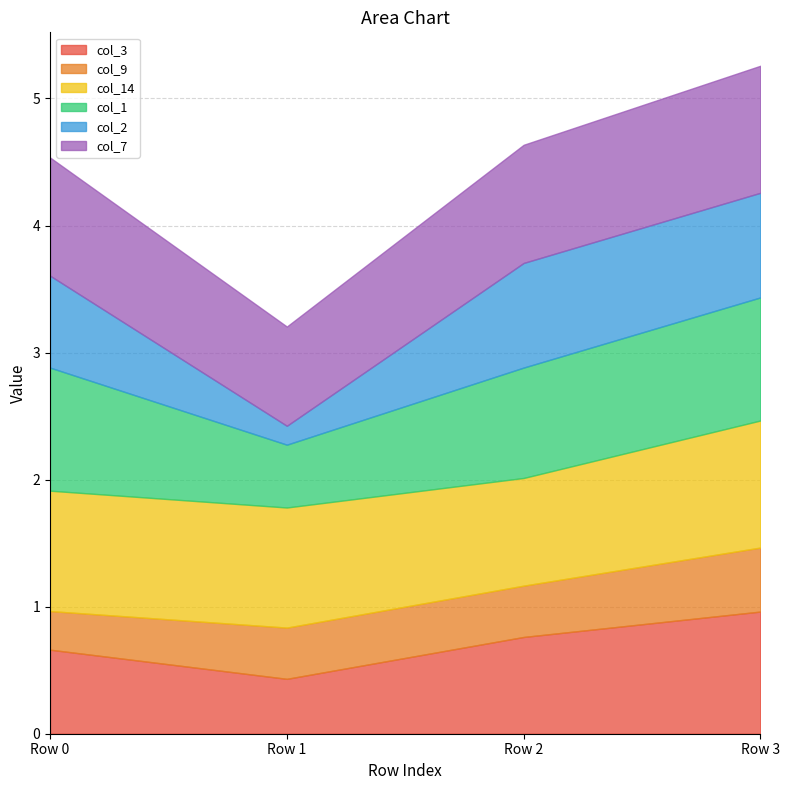

Reading right to left, what are all the values shown in this chart?

col_3: 1.0	0.8	0.4	0.7
col_9: 0.5	0.4	0.4	0.3
col_14: 1.0	0.8	0.9	0.9
col_1: 1.0	0.9	0.5	1.0
col_2: 0.8	0.8	0.1	0.7
col_7: 1.0	0.9	0.8	0.9